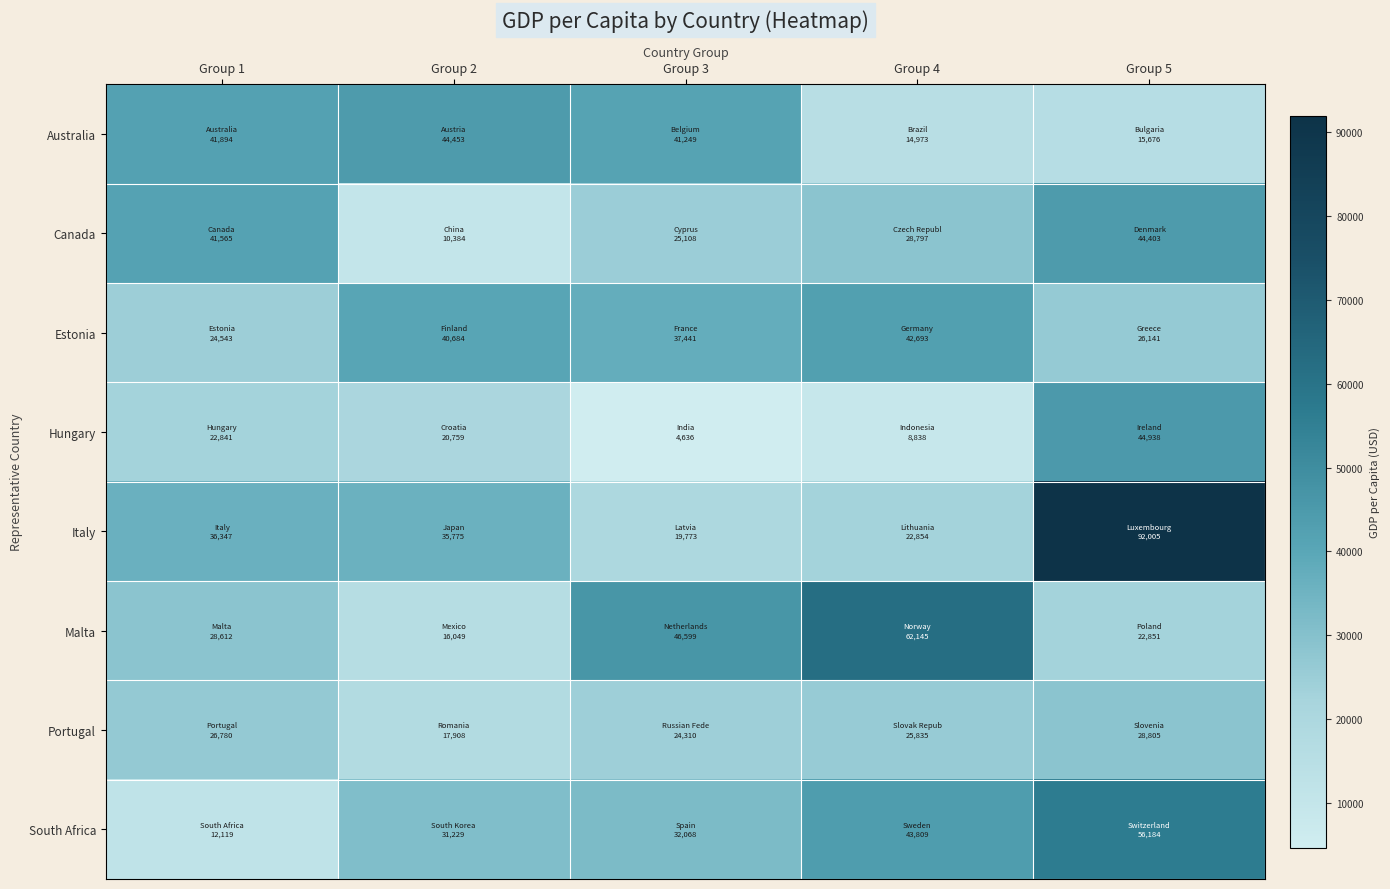

Reading left to right, what are all the values shown in this chart?

Australia: Group 1=41894.2	Group 2=44452.7	Group 3=41248.7	Group 4=14973.1	Group 5=15676.1
Canada: Group 1=41565.3	Group 2=10384.4	Group 3=25108.3	Group 4=28797.4	Group 5=44403.4
Estonia: Group 1=24543.1	Group 2=40683.5	Group 3=37440.6	Group 4=42692.5	Group 5=26141.3
Hungary: Group 1=22841.2	Group 2=20758.6	Group 3=4635.9	Group 4=8837.8	Group 5=44937.6
Italy: Group 1=36347.3	Group 2=35774.7	Group 3=19773.3	Group 4=22854.3	Group 5=92005.0
Malta: Group 1=28612.4	Group 2=16049.4	Group 3=46599.0	Group 4=62145.0	Group 5=22850.6
Portugal: Group 1=26780.2	Group 2=17907.6	Group 3=24310.0	Group 4=25835.0	Group 5=28804.7
South Africa: Group 1=12118.7	Group 2=31228.5	Group 3=32068.3	Group 4=43808.5	Group 5=56183.8